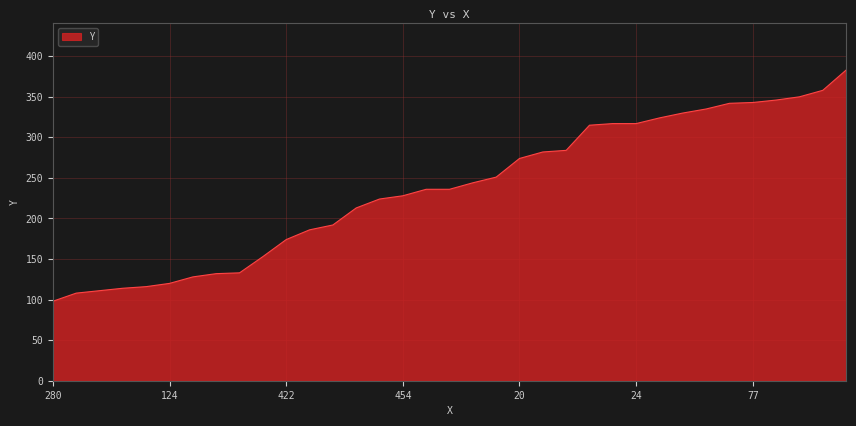

What is the greatest value displayed?

383